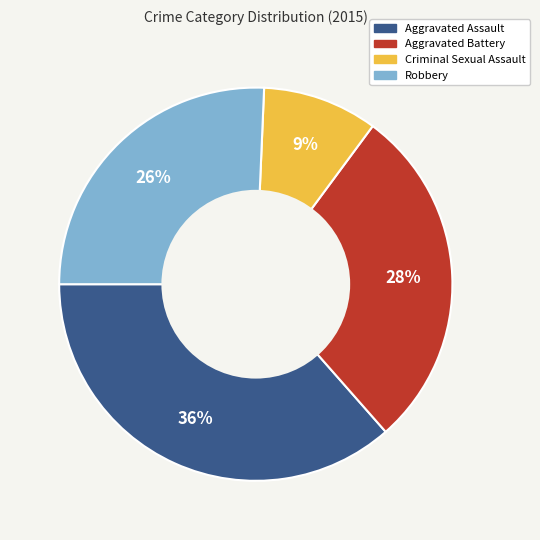

Does Aggravated Assault represent more than half of the total?

No